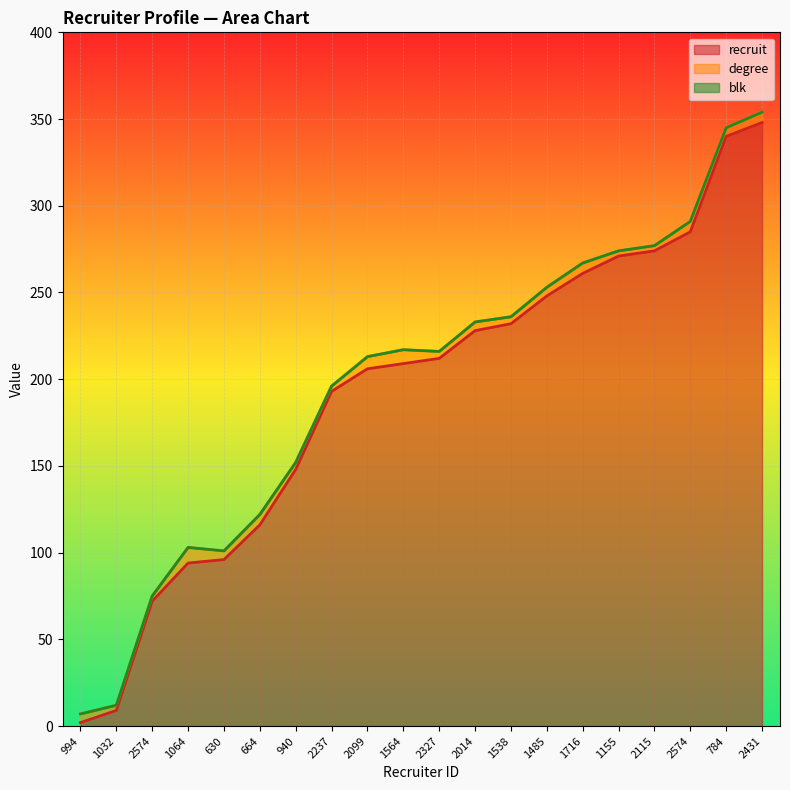

Does the chart display data point markers on the line(s)?

No